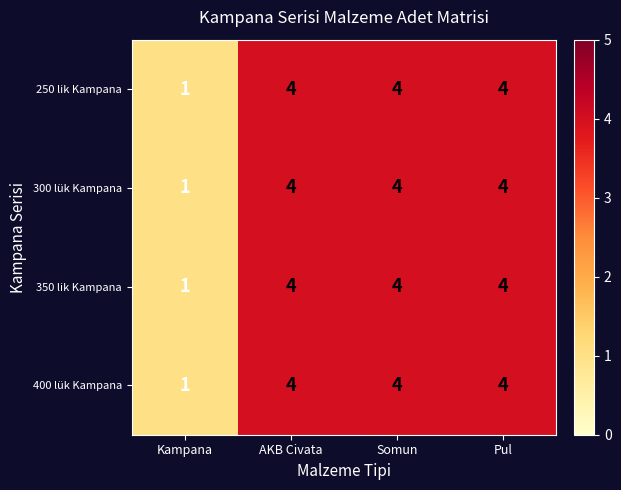

True or false: 250 lik Kampana has a value of 7 at Pul.

False